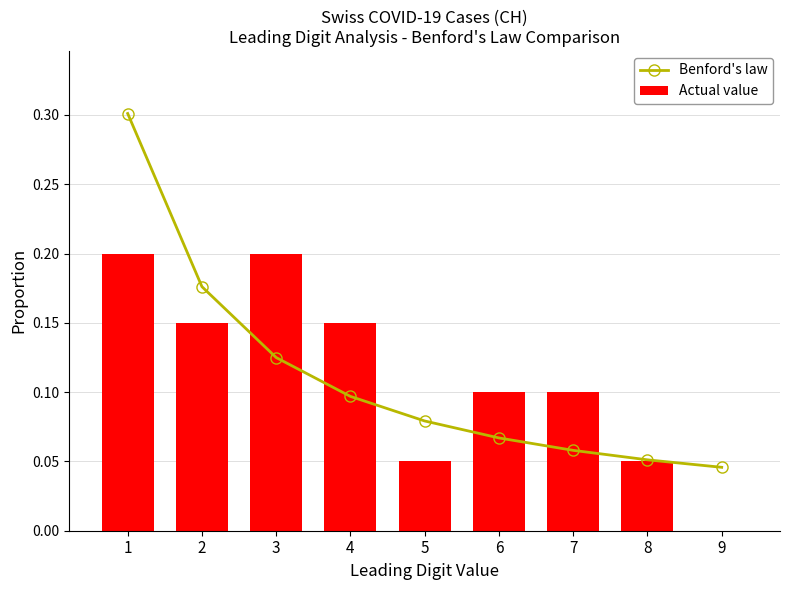

Which has a higher value, 3 or 1?

1